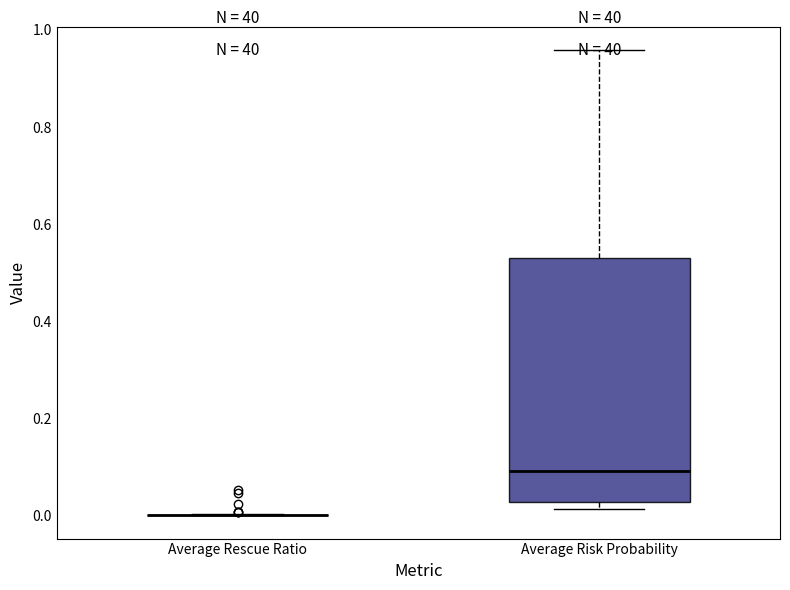

Where does the median line of the box for Average Risk Probability sit on the y-axis? The values are not printed on the chart, so give them approximately, as read against the axis.

0.10